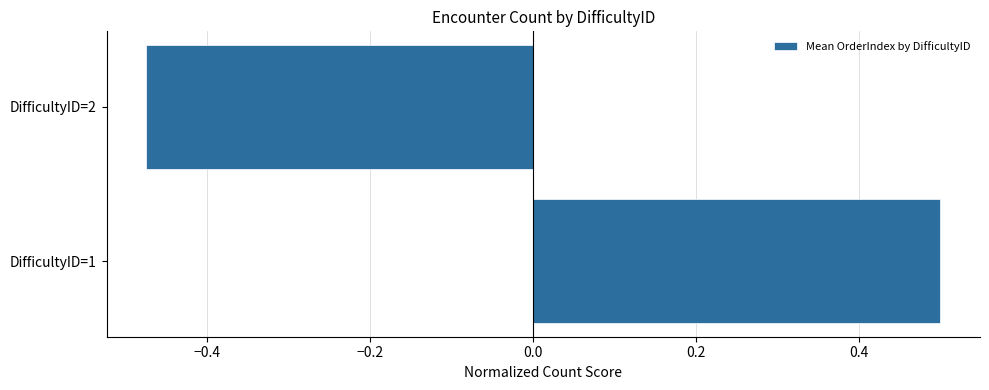

How many values are above zero?

1